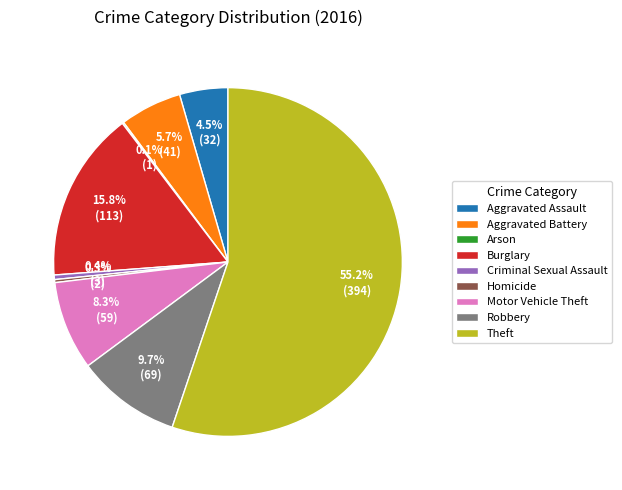

To the nearest percent, what is the difference between the largest and smallest slice percentages?

55%